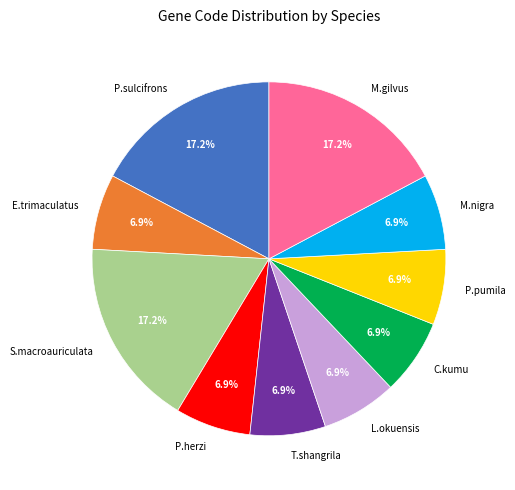

Which has a higher value, S.macroauriculata or P.herzi?

S.macroauriculata